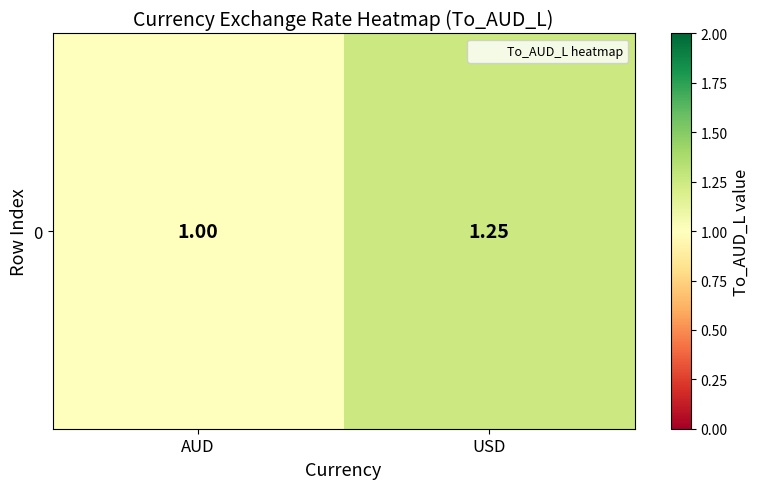

What is the average value?

1.1